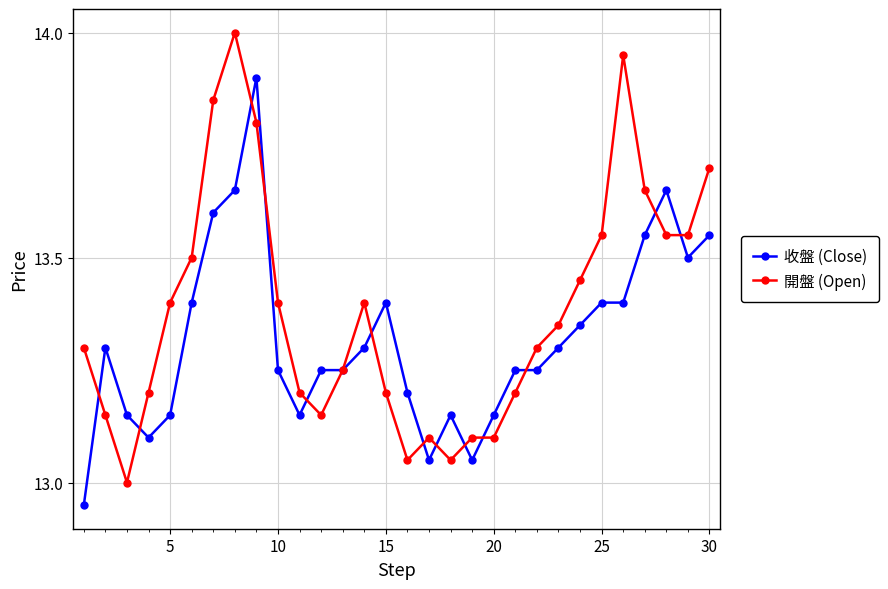

What is the greatest value displayed?

14.0